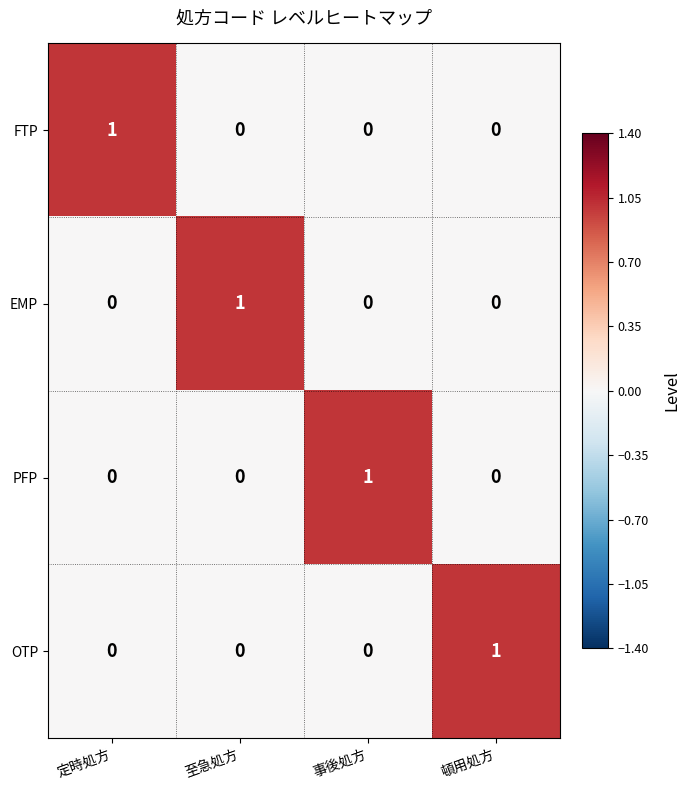

At which label does EMP reach its peak?

至急処方